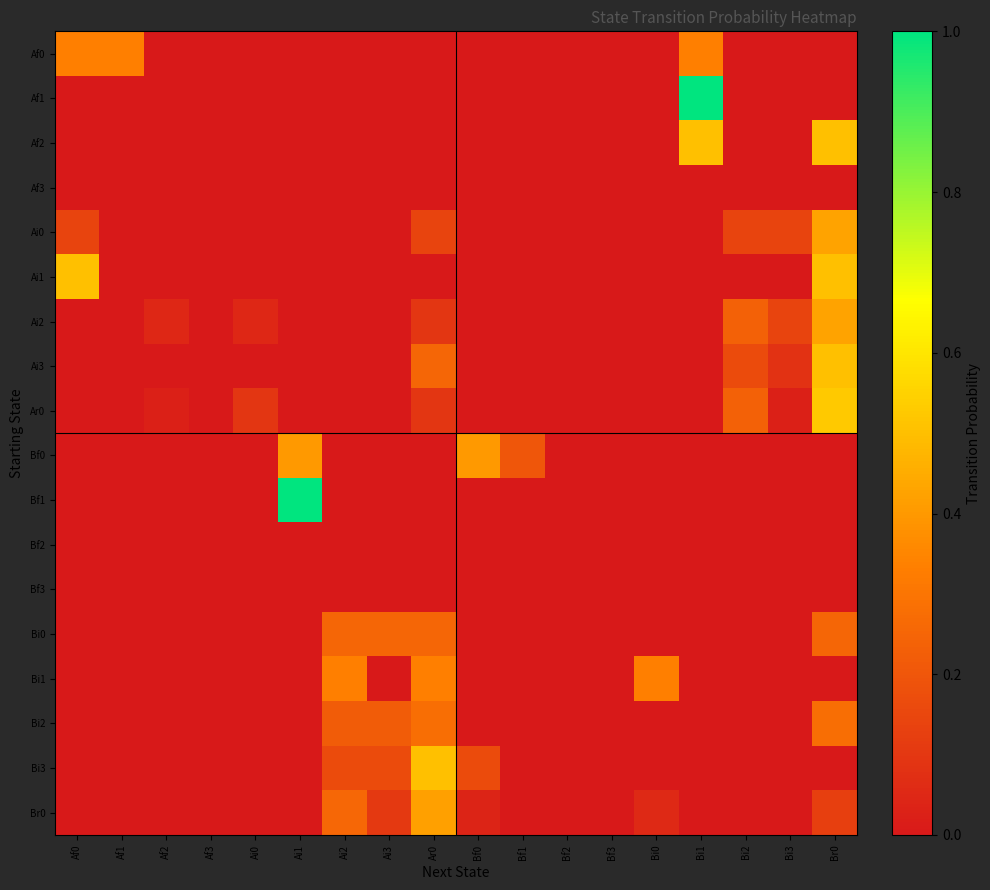

At how many categories does at least one series exceed 0?

15